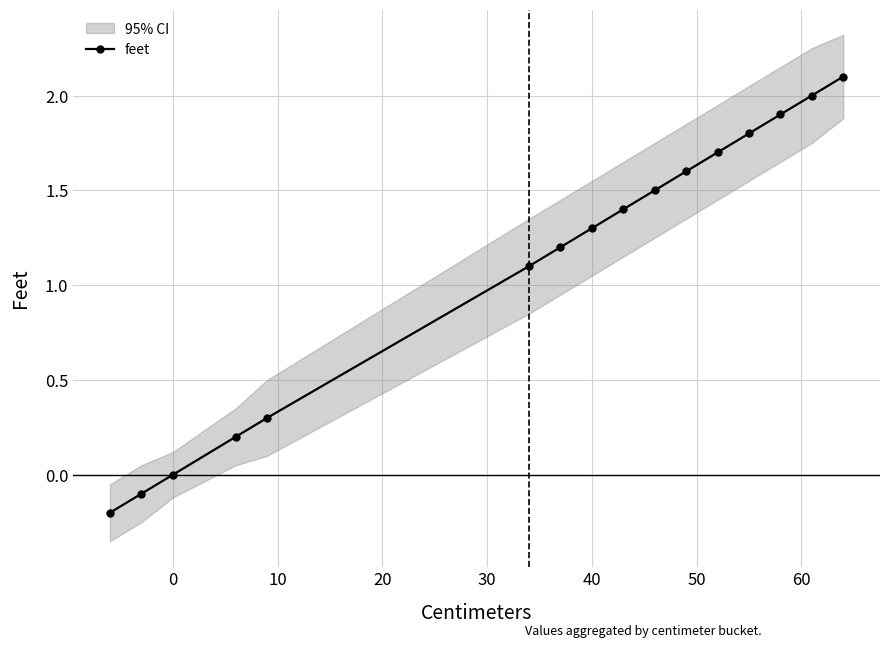

True or false: feet has more than 0 points higher than both neighbors.

False